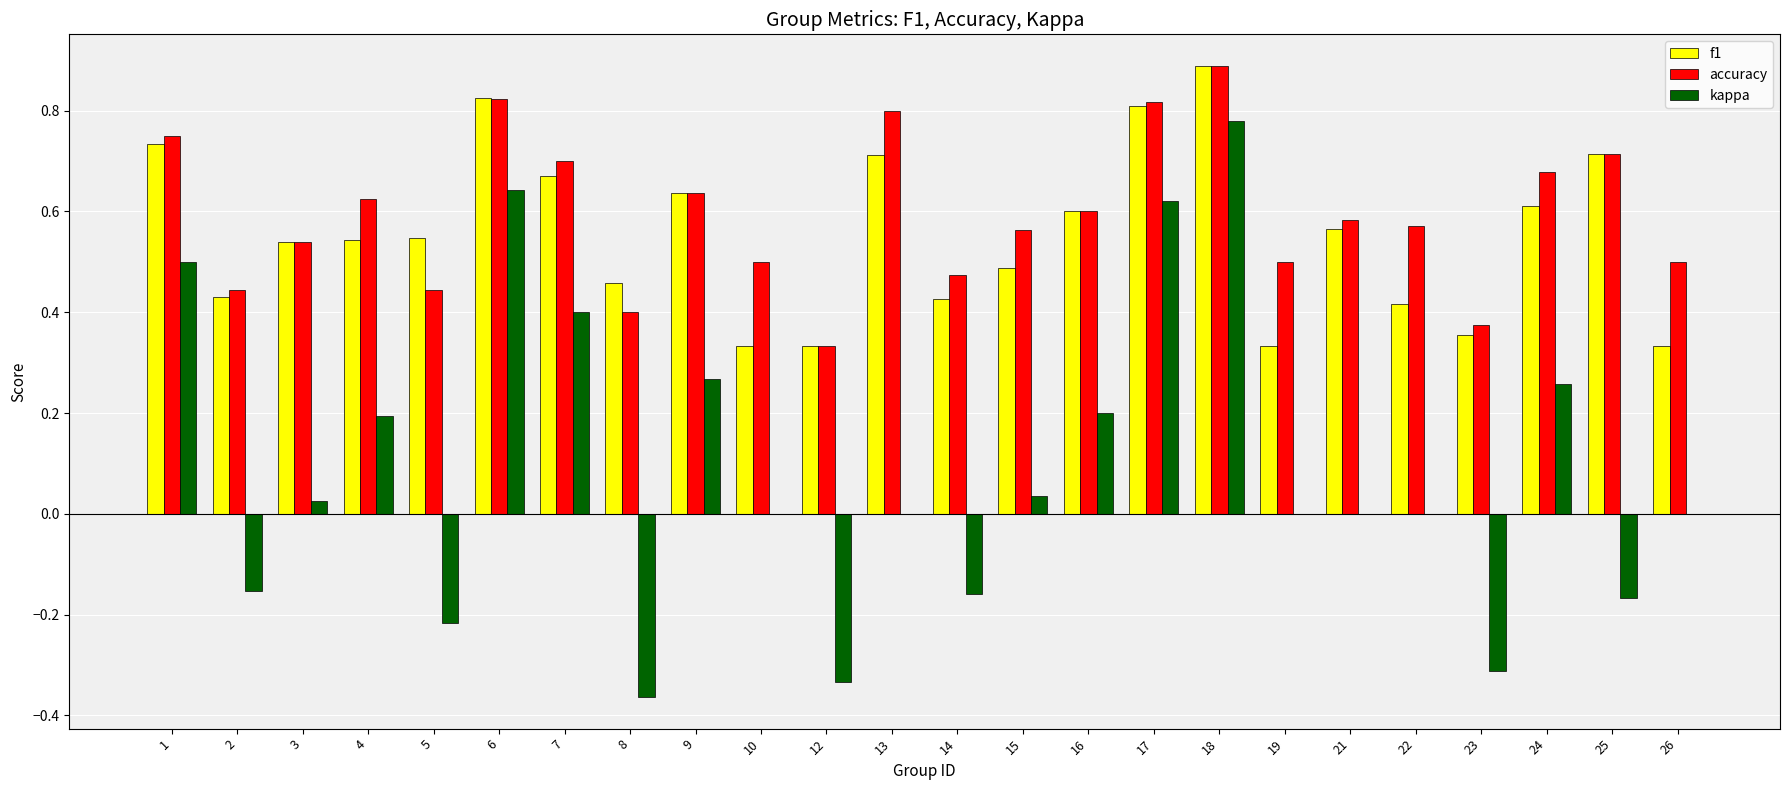

How many data points does each series have?

24